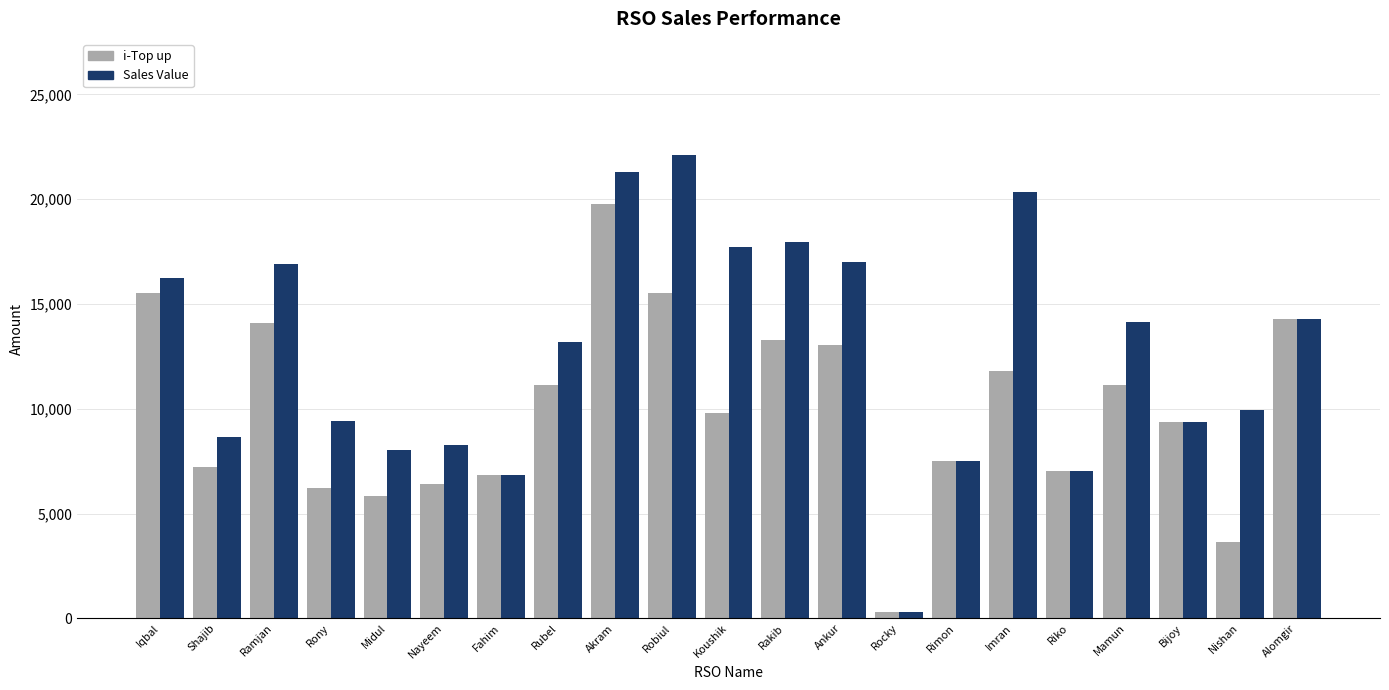

What position from the left is Riko?

17